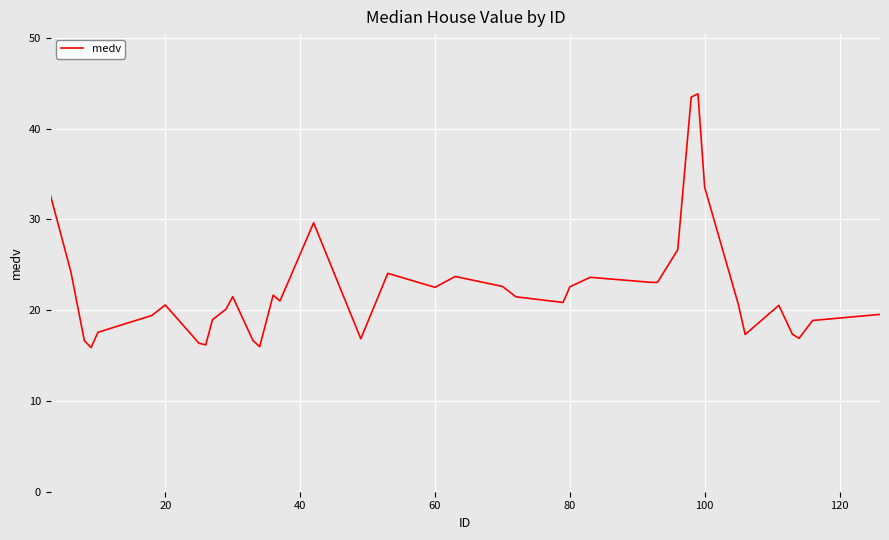

What is the difference between the maximum and minimum values?

28.0